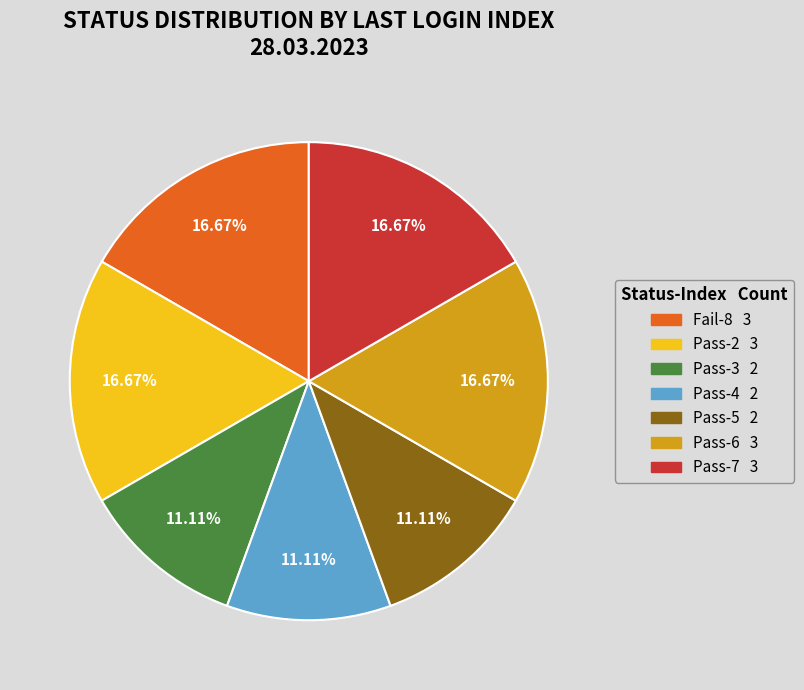

Does any single category account for the majority?

No